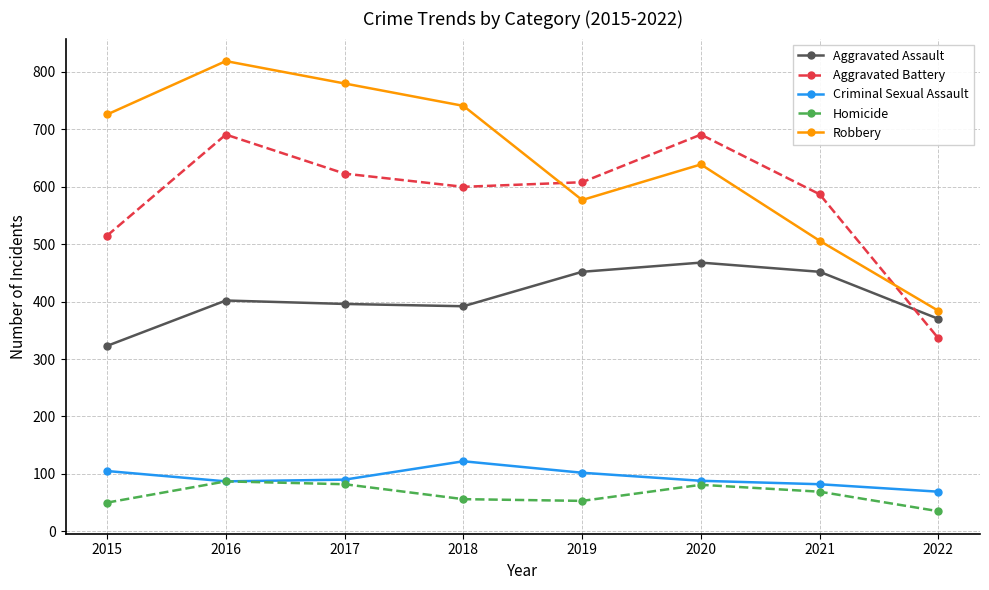

Is the value of Aggravated Battery at 2018 greater than the value of Robbery at 2020?

No